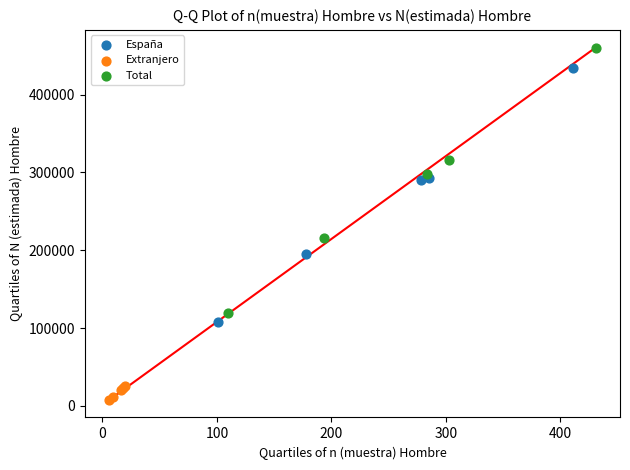

Which series contains the lowest Y value?

Extranjero